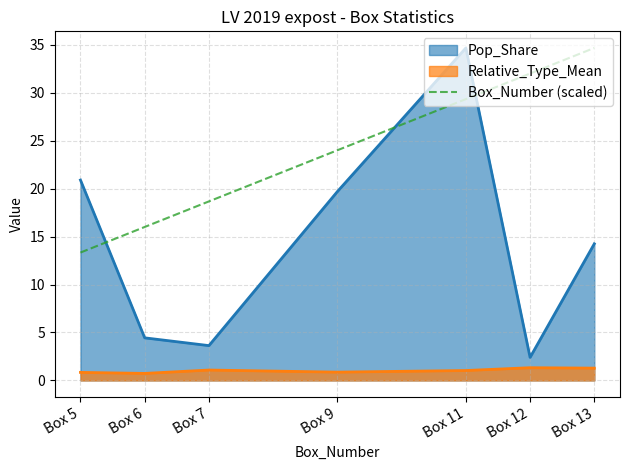

At which label is the value closest to 24?

Box 9